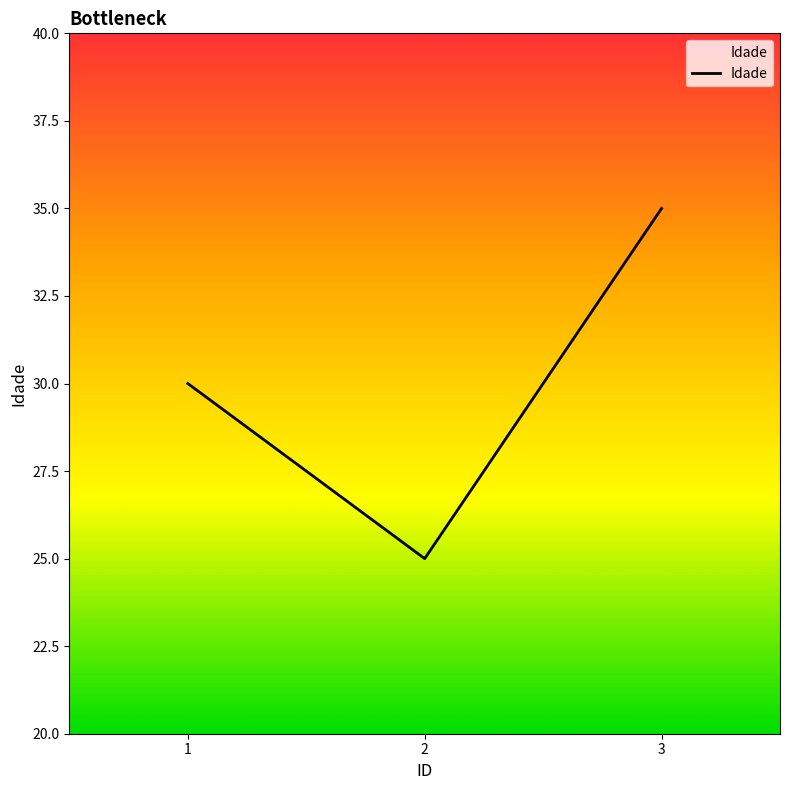

How many series are shown in this chart?

1